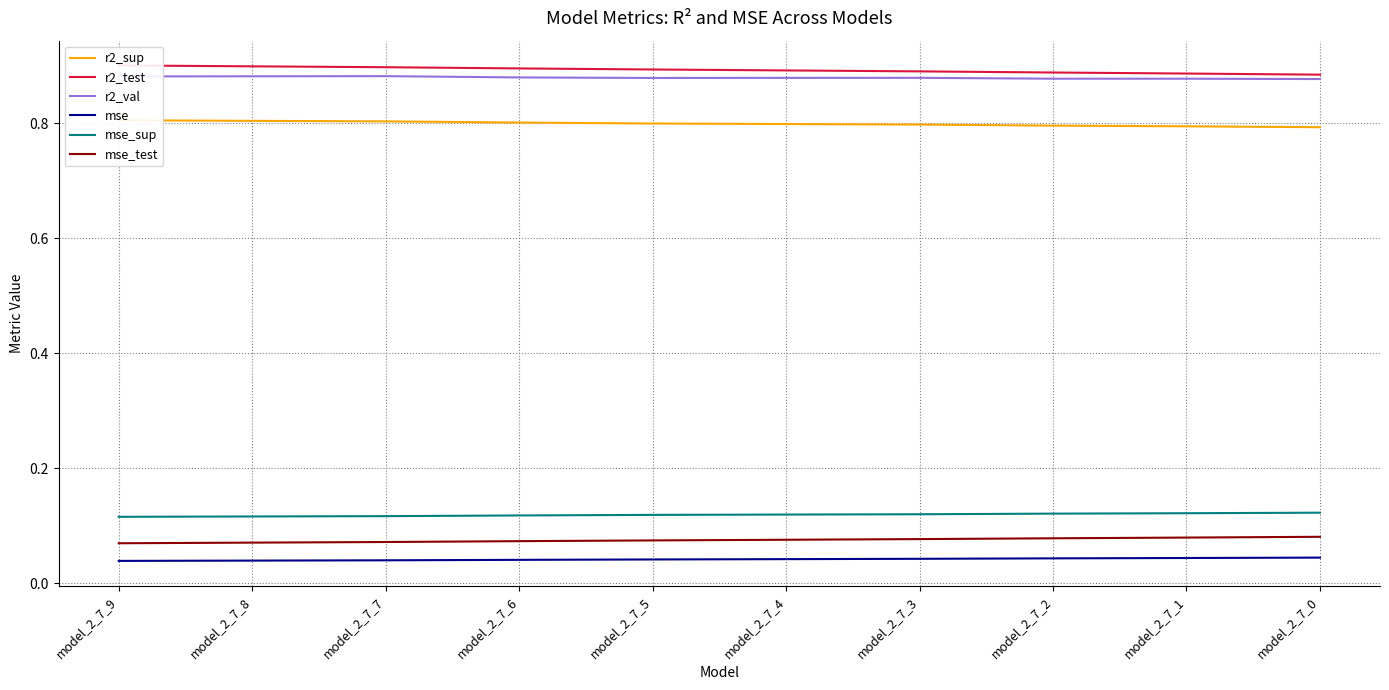

What is the average value of the r2_val series?

0.9